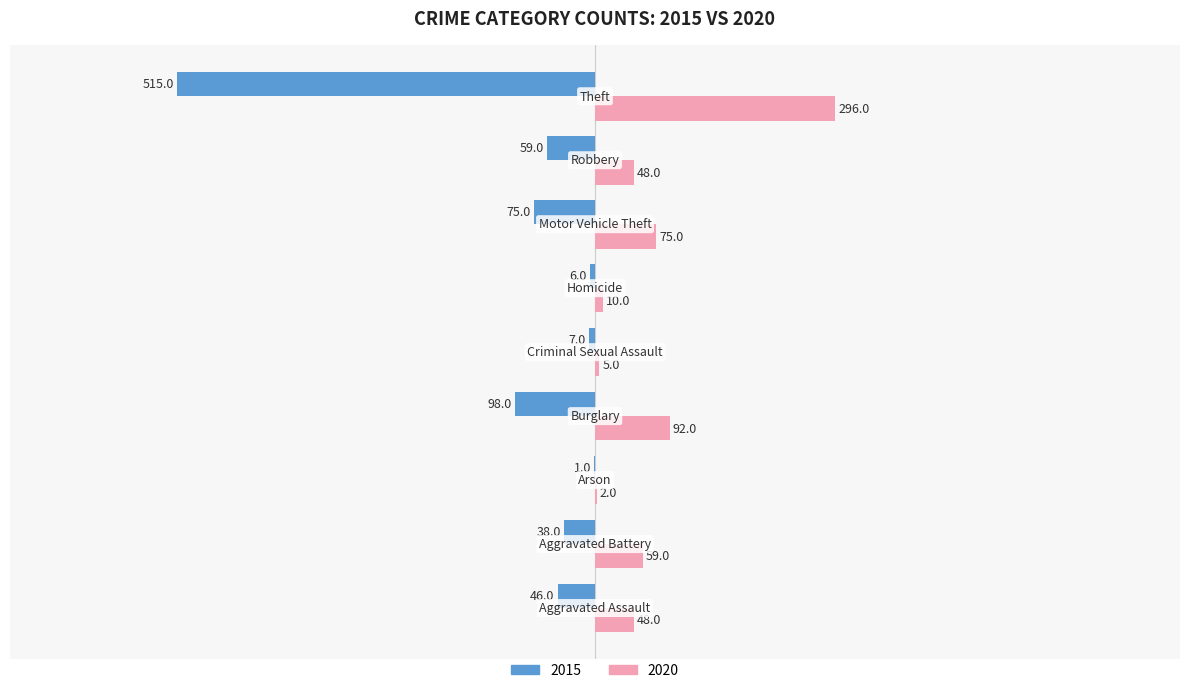

What is the sum of all 2015 values?

-845